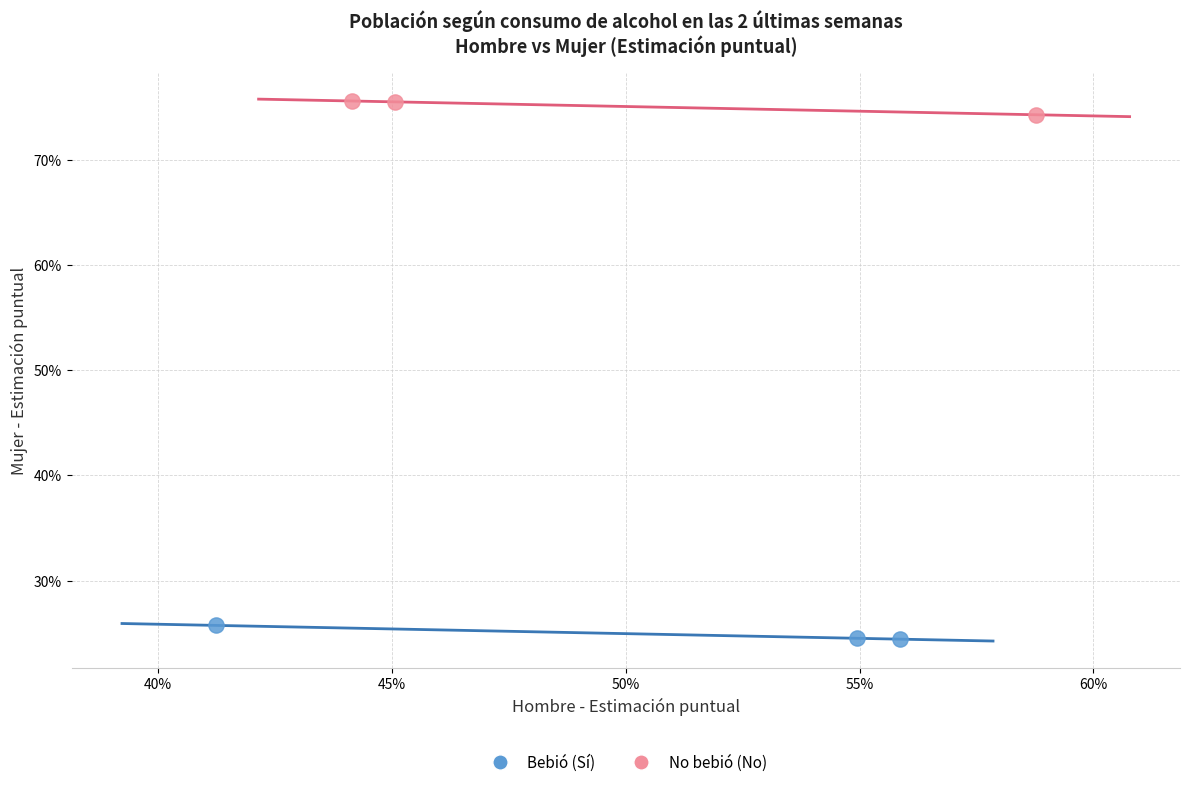

What are all the series names shown in the legend?

Bebió (Sí), No bebió (No)